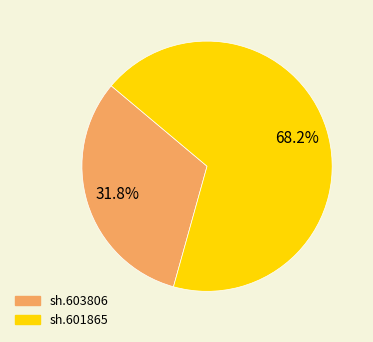

To the nearest percent, what is the difference between the largest and smallest slice percentages?

36%